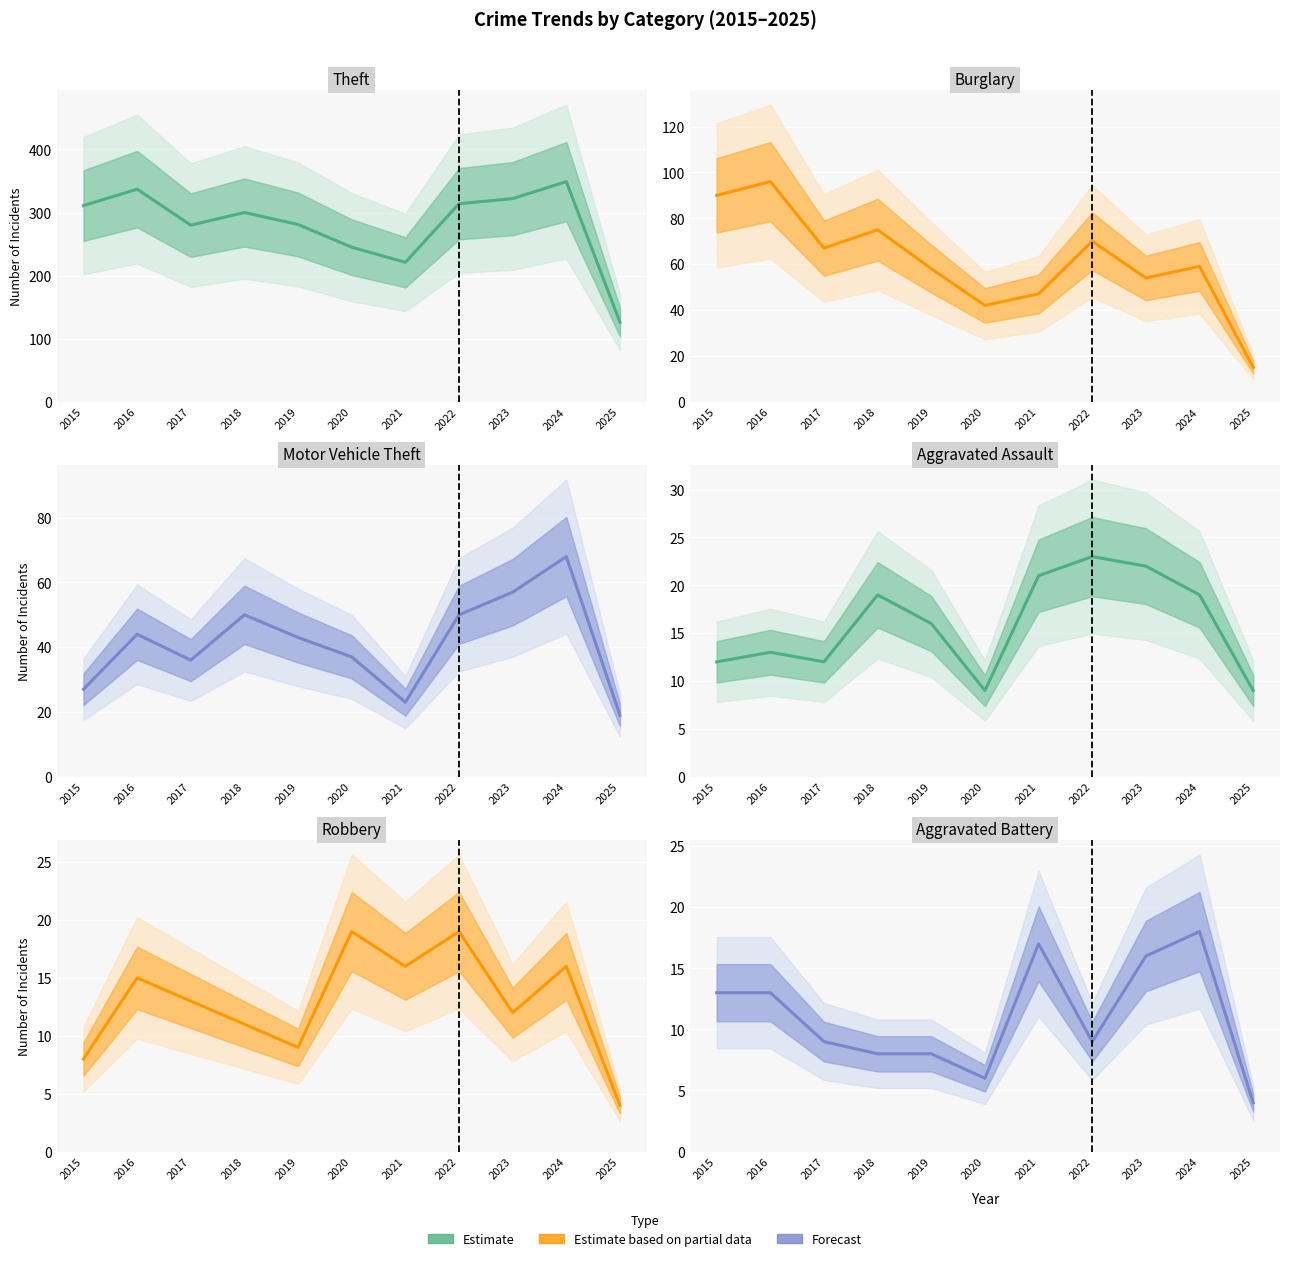

What is the lowest value of the Motor Vehicle Theft series?

19